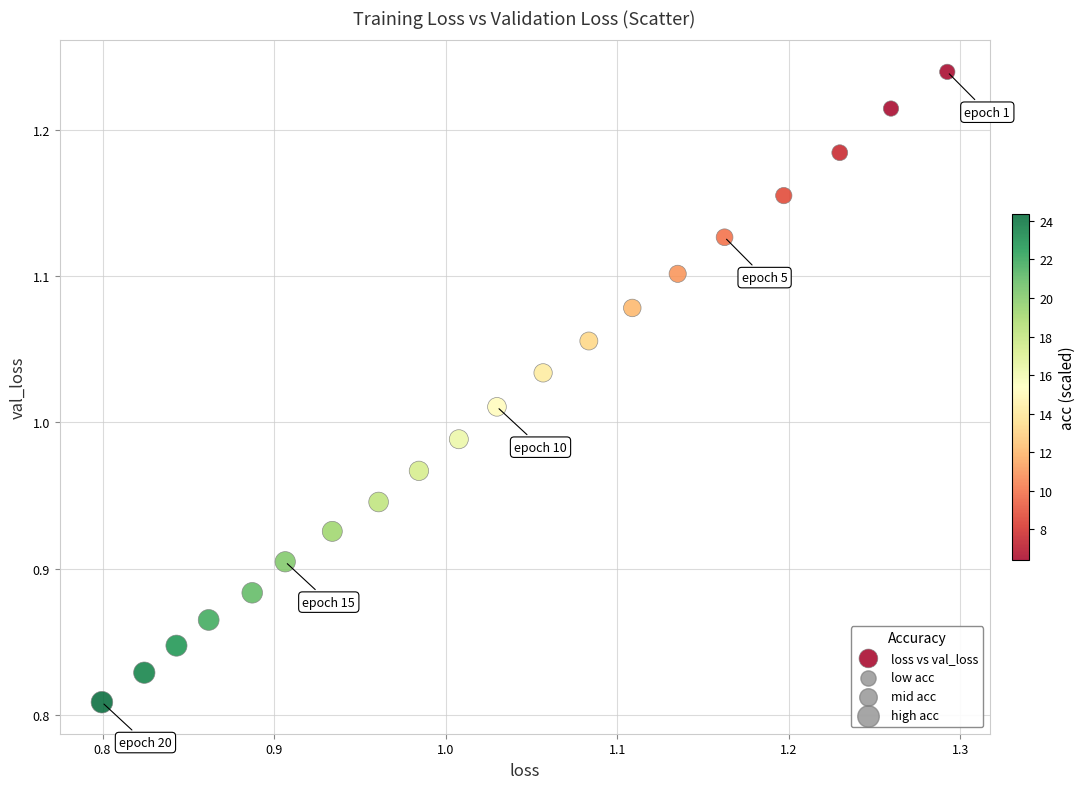

What is the range of X values (max minus min)?

0.5